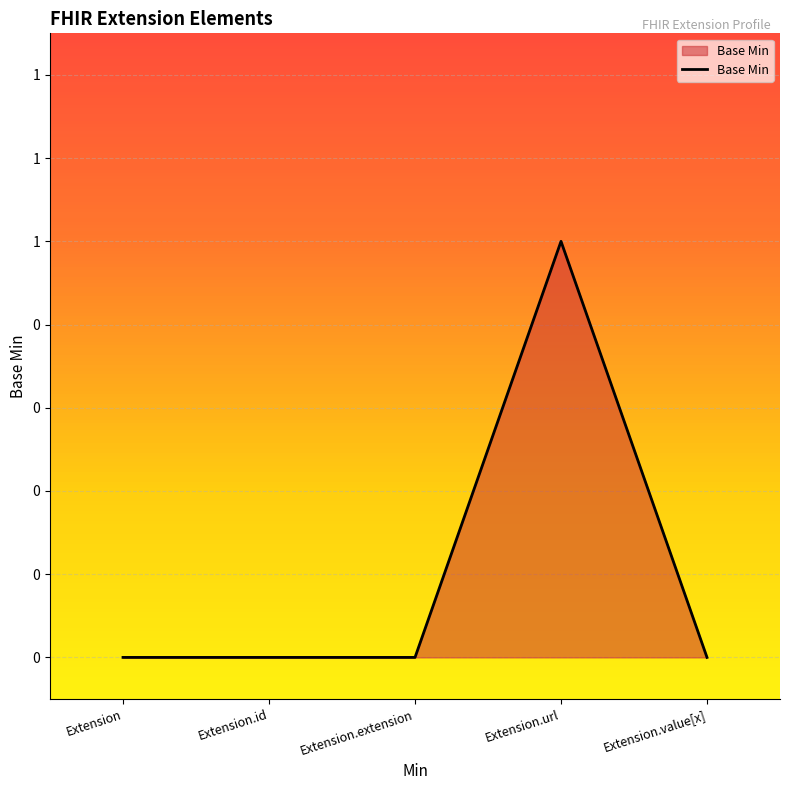

Which category has the lowest value across all series?

Extension